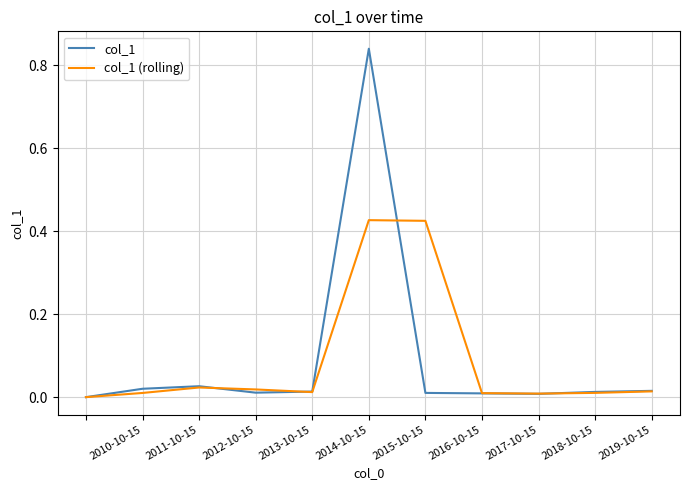

Which series has the largest range (max minus min)?

col_1